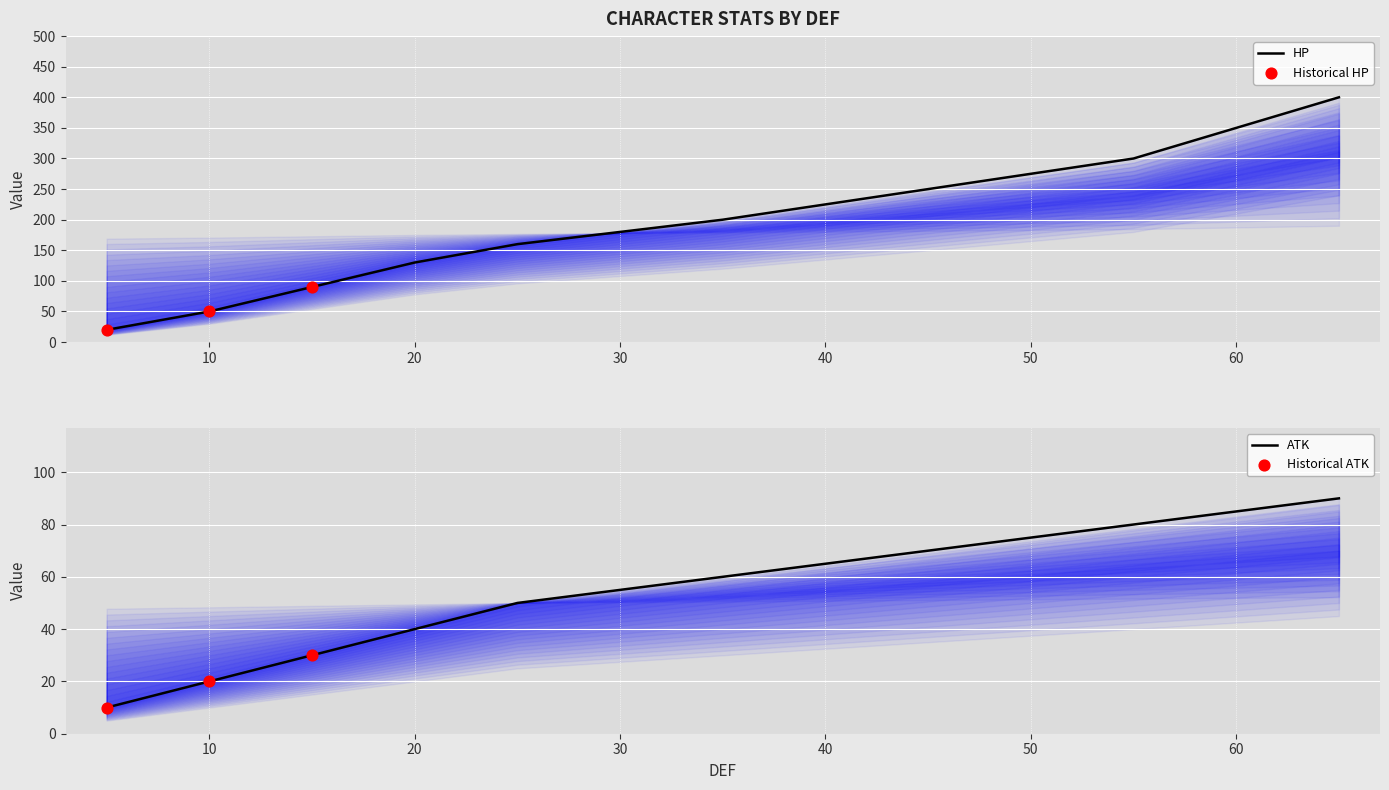

Which series contains the highest Y value?

HP